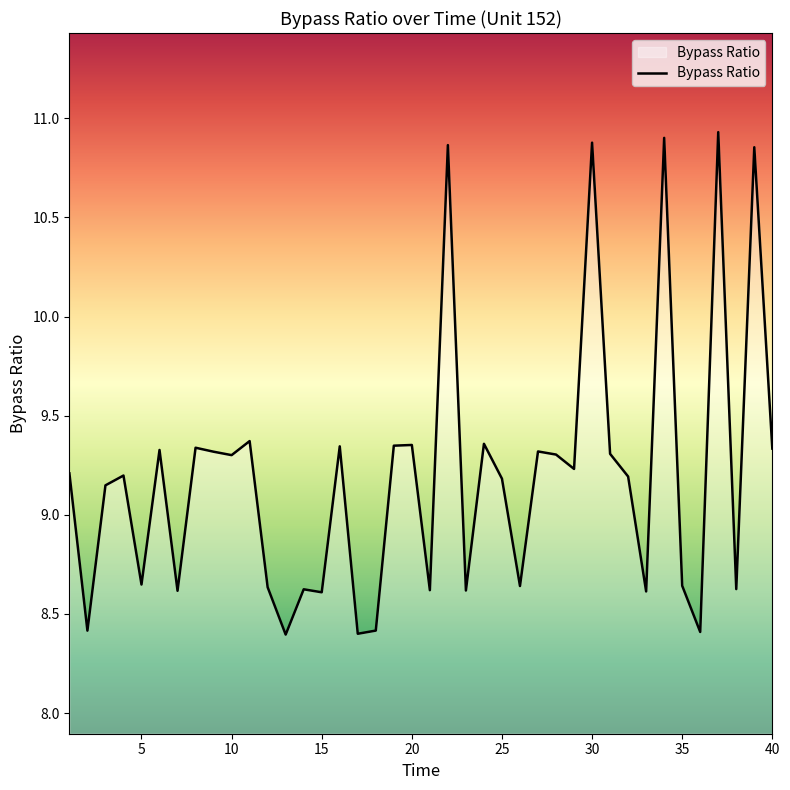

What is the minimum value shown in the chart?

8.4